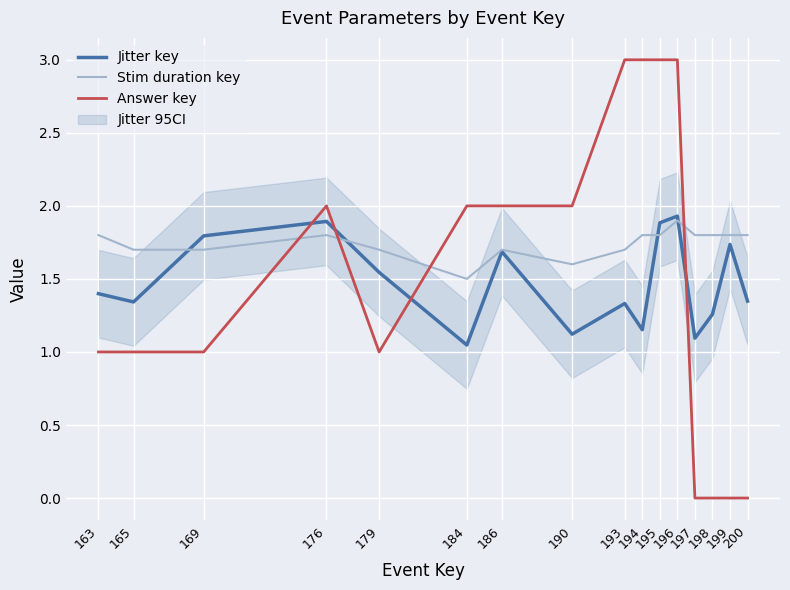

At which label does Jitter key reach its peak?

196